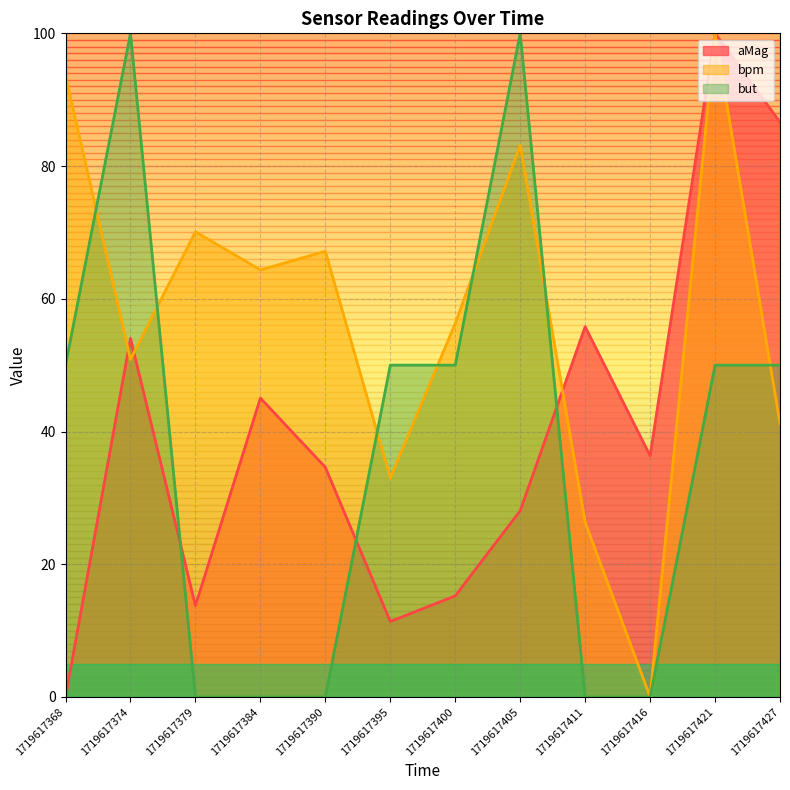

At which category is the sum across all series the highest?

1719617421